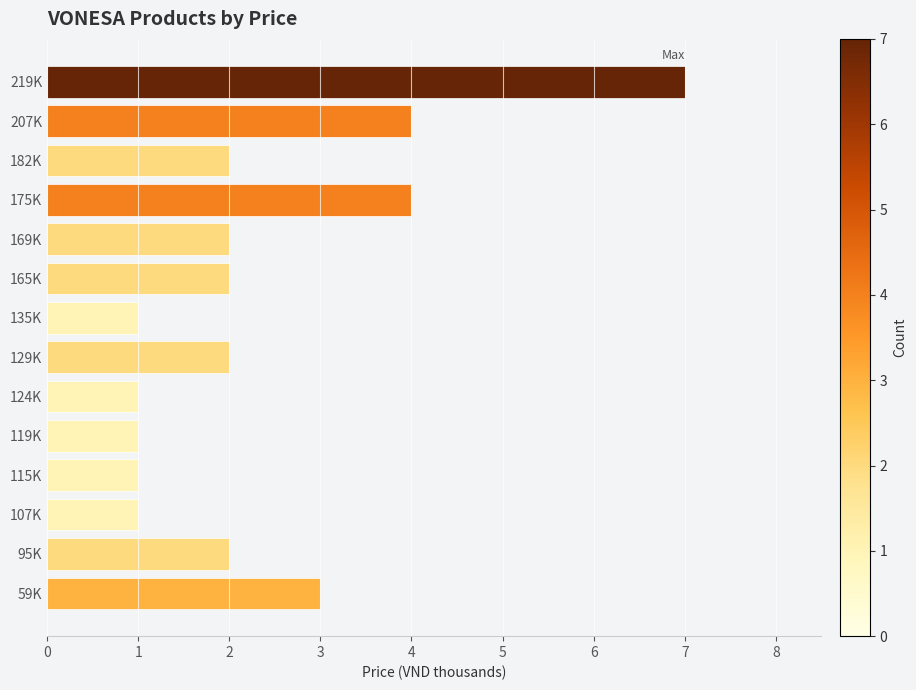

What is the approximate value at 59K?

3